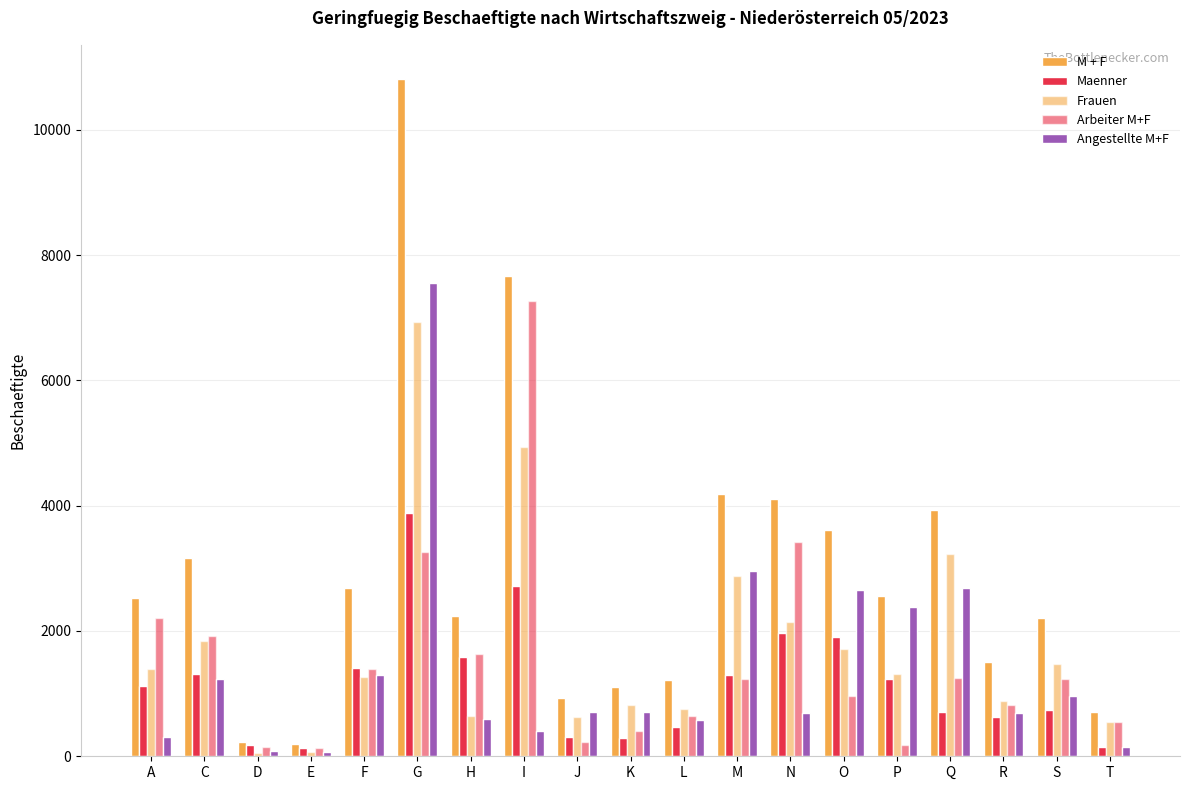

What position from the left is Q?

16